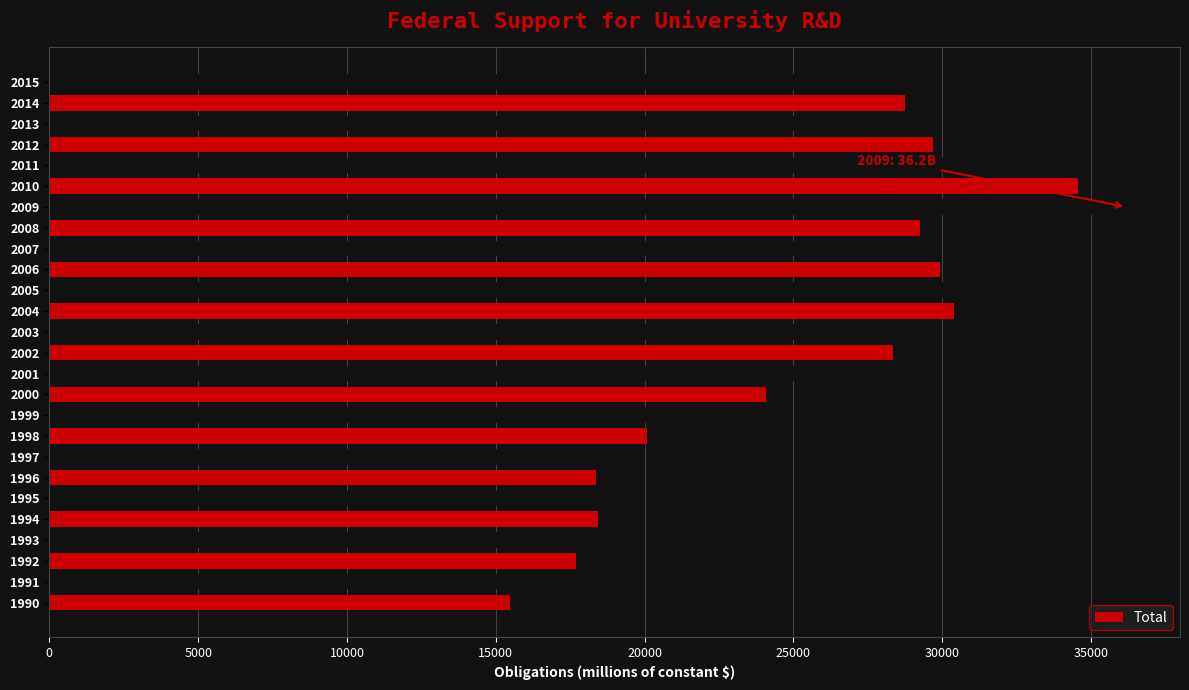

Which label corresponds to the largest value in the chart?

2009